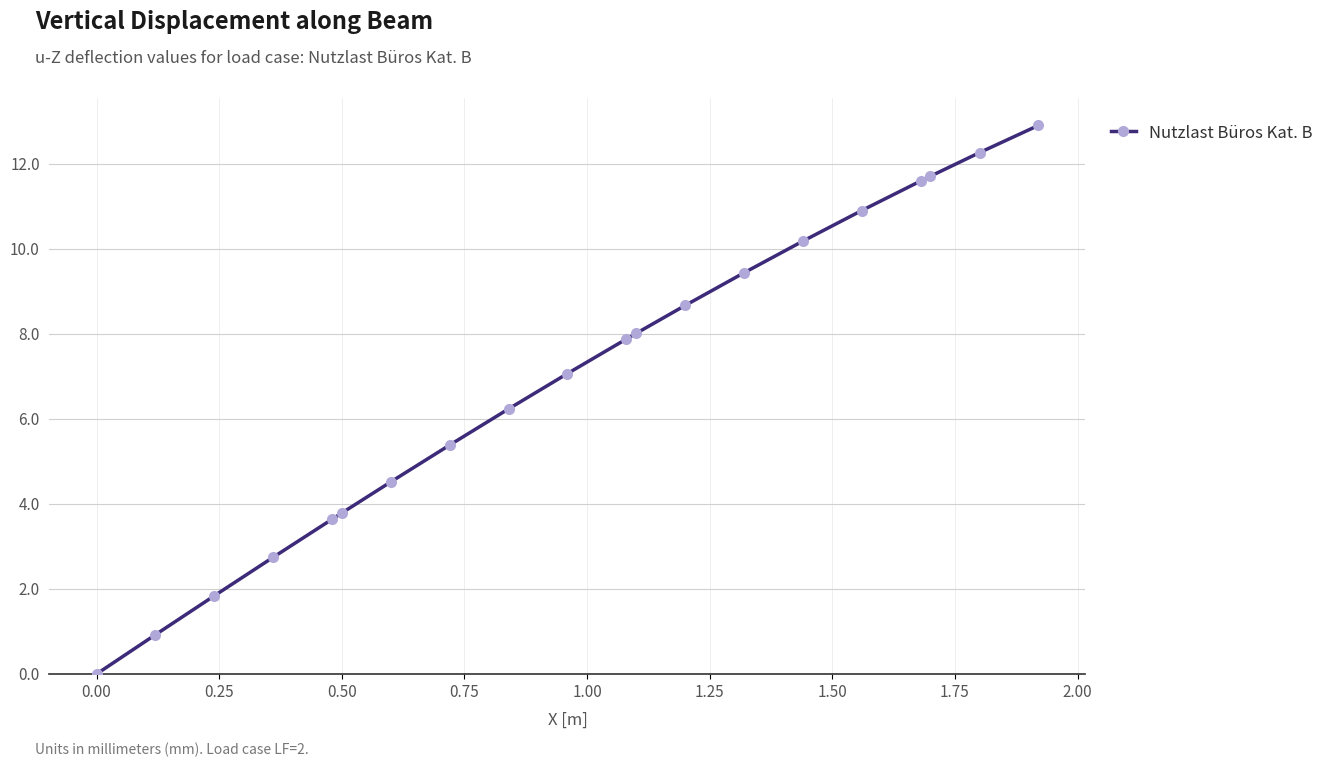

What is the difference between the maximum and second lowest values?

12.0